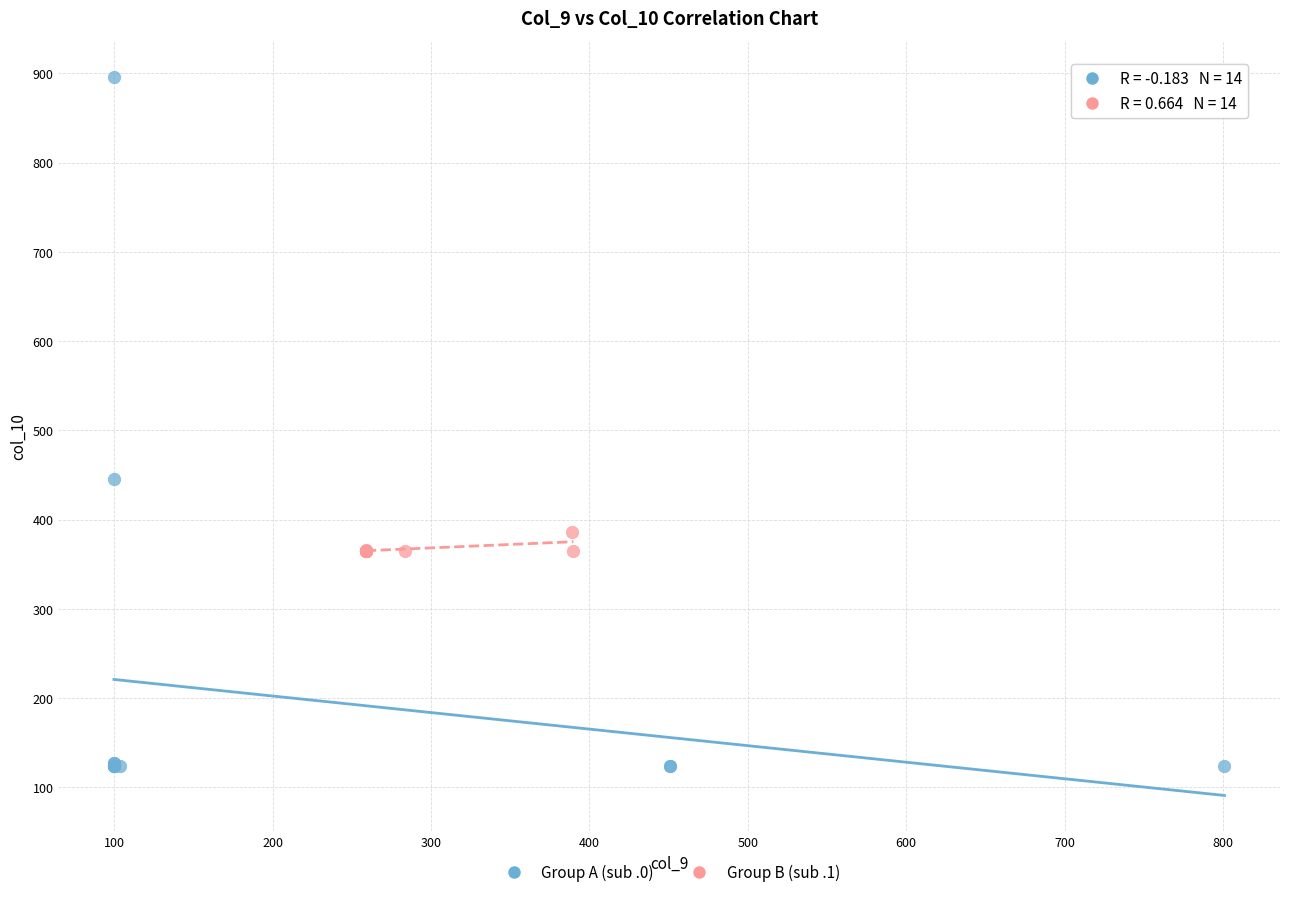

Which series has the widest spread of Y values?

Group A (sub .0)